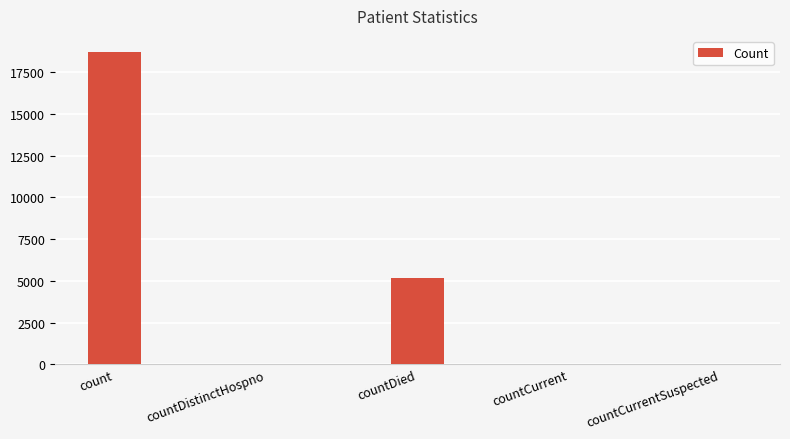

Is it true that the value at countDied is 5193?

True